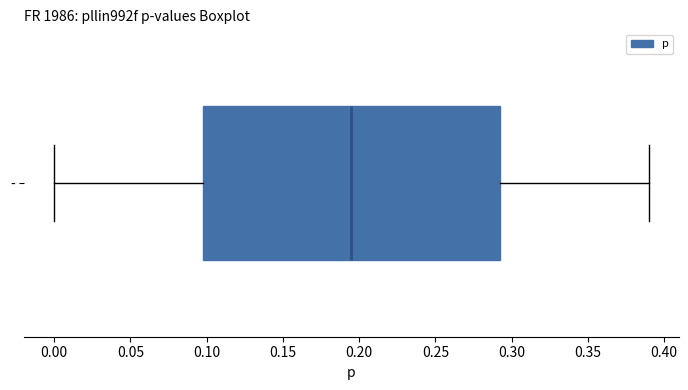

Transcribe this box plot: give where the median line is, the range the box spans, and where the two whiskers end, as read against the x-axis. The values are not printed on the chart, so give them approximately, as read against the axis.

median 0.195, box 0.100 to 0.295, whiskers 0.000 to 0.390